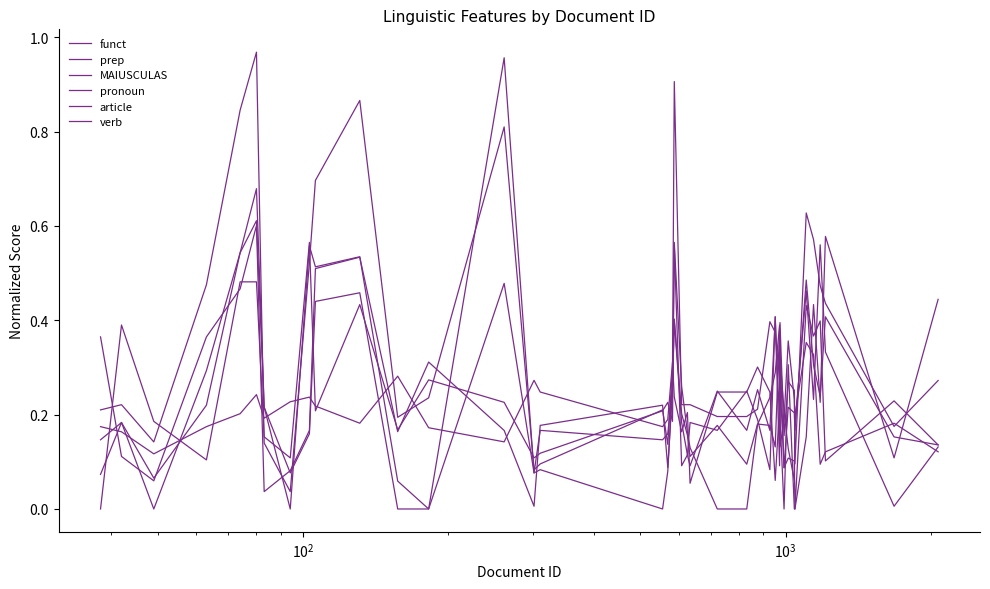

How many lines are shown in the chart?

6